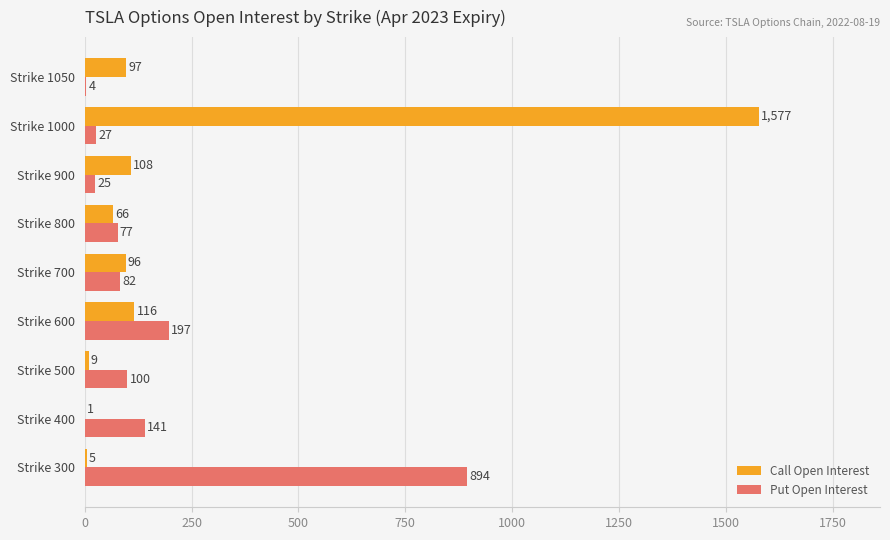

What is the sum of the Call Open Interest values at Strike 800 and Strike 1000?

1643